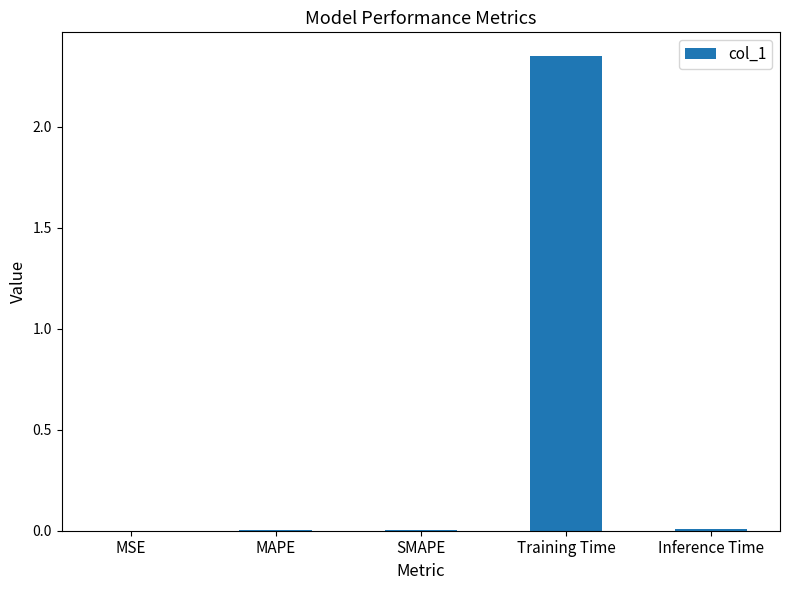

The chart shows a value of 0.0 at MAPE. True or false?

True